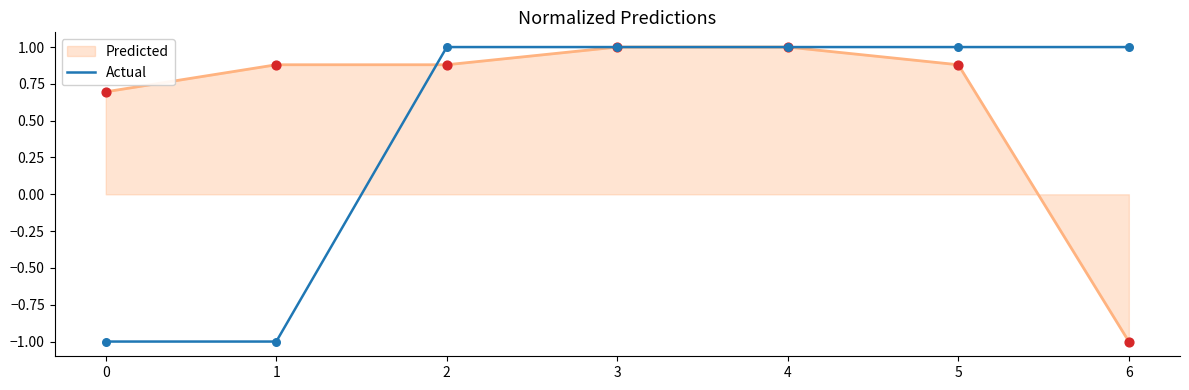

What is the maximum value for Actual?

1.0